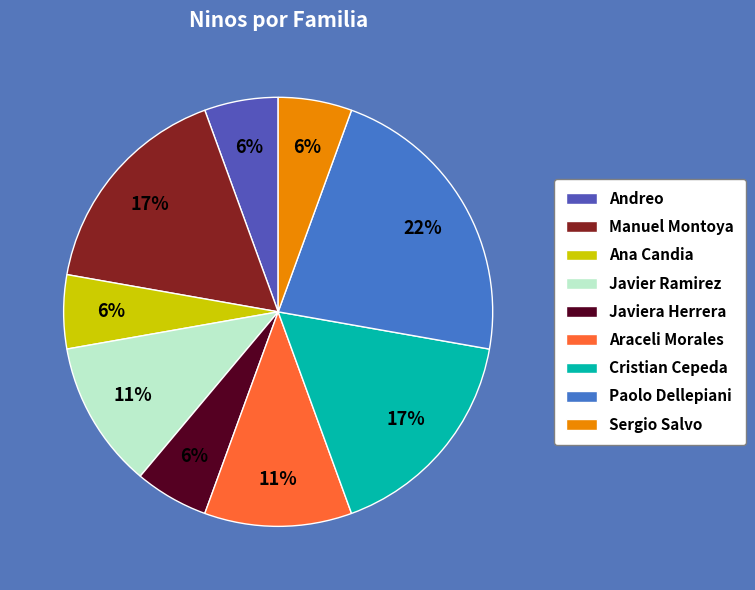

True or false: Sergio Salvo accounts for 1% of the total.

False